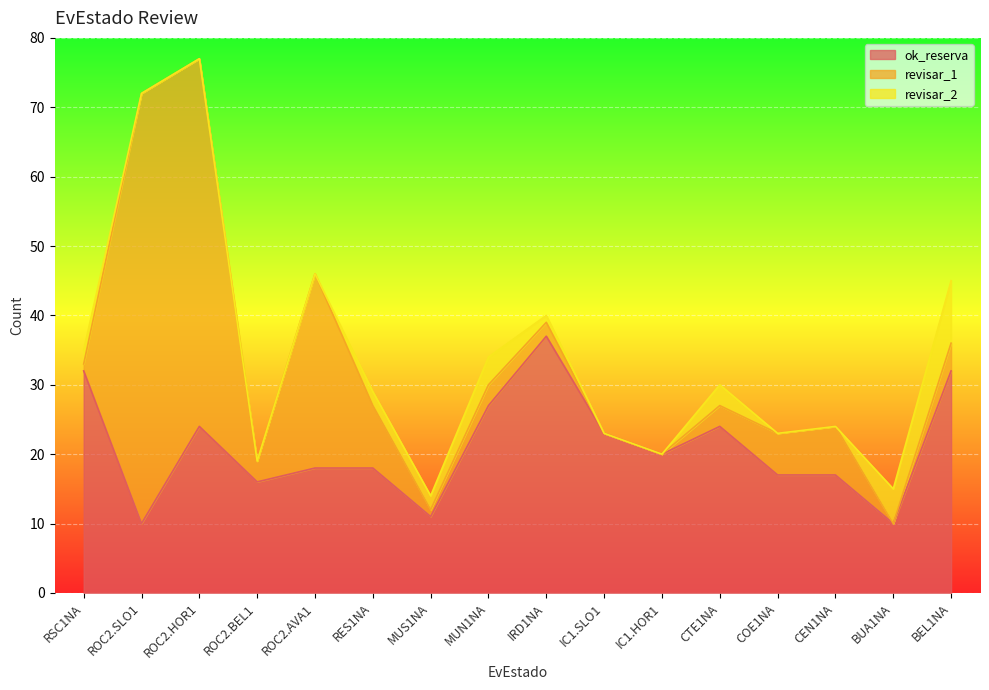

What is the sum of the ok_reserva values at MUN1NA and ROC2.BEL1?

43